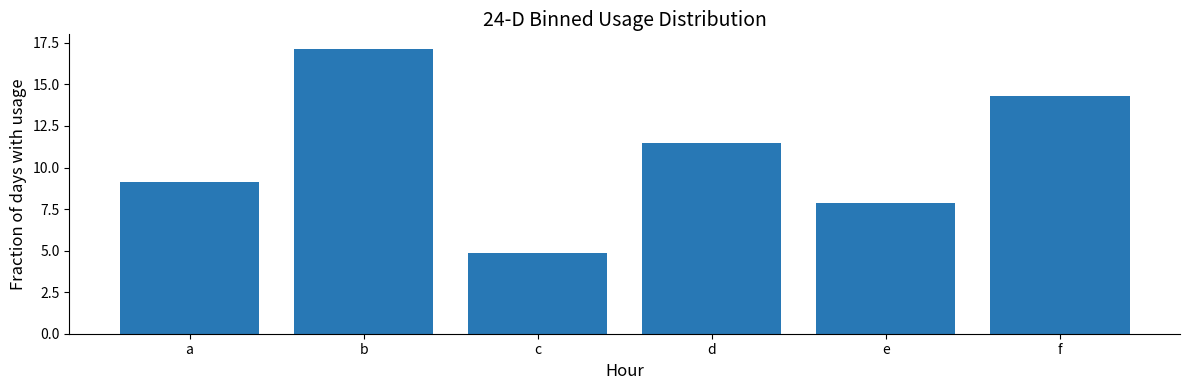

The value at e is 1.9. True or false?

False